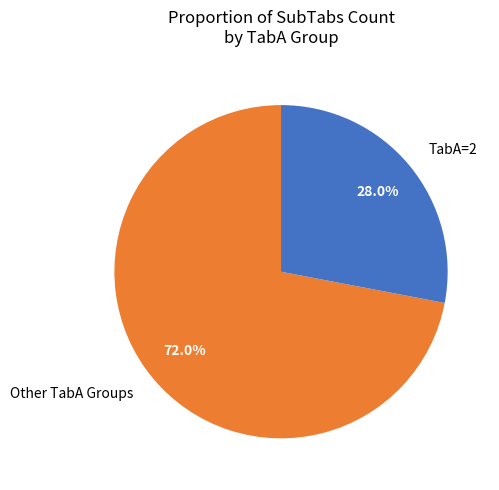

Does Other TabA Groups account for over 50% of the chart?

Yes